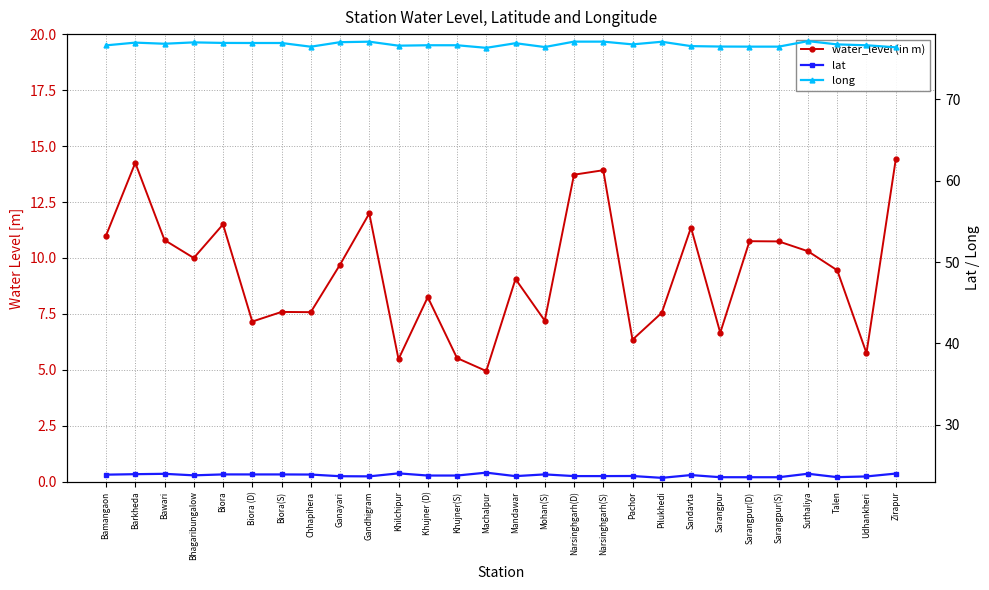

Reading left to right, transcribe all the data shown in this chart.

water_level (in m): Bamangaon=11.0	Barkheda=14.2	Bawari=10.8	Bhagaribungalow=10.0	Biora=11.5	Biora (D)=7.2	Biora(S)=7.6	Chhapihera=7.6	Ganayari=9.7	Gandhigram=12.0	Khilchipur=5.5	Khujner (D)=8.2	Khujner(S)=5.5	Machalpur=5.0	Mandawar=9.1	Mohan(S)=7.2	Narsinghgarh(D)=13.7	Narsinghgarh(S)=13.9	Pachor=6.3	Pilukhedi=7.5	Sandavta=11.4	Sarangpur=6.7	Sarangpur(D)=10.8	Sarangpur(S)=10.7	Suthaliya=10.3	Talen=9.4	Udhankheri=5.8	Zirapur=14.4
lat: Bamangaon=23.9	Barkheda=23.9	Bawari=24.0	Bhagaribungalow=23.8	Biora=23.9	Biora (D)=23.9	Biora(S)=23.9	Chhapihera=23.9	Ganayari=23.7	Gandhigram=23.7	Khilchipur=24.0	Khujner (D)=23.8	Khujner(S)=23.8	Machalpur=24.1	Mandawar=23.7	Mohan(S)=23.9	Narsinghgarh(D)=23.7	Narsinghgarh(S)=23.7	Pachor=23.7	Pilukhedi=23.5	Sandavta=23.8	Sarangpur=23.6	Sarangpur(D)=23.6	Sarangpur(S)=23.6	Suthaliya=24.0	Talen=23.6	Udhankheri=23.7	Zirapur=24.0
long: Bamangaon=76.6	Barkheda=77.0	Bawari=76.8	Bhagaribungalow=77.0	Biora=76.9	Biora (D)=76.9	Biora(S)=76.9	Chhapihera=76.5	Ganayari=77.0	Gandhigram=77.1	Khilchipur=76.6	Khujner (D)=76.6	Khujner(S)=76.6	Machalpur=76.3	Mandawar=76.9	Mohan(S)=76.4	Narsinghgarh(D)=77.1	Narsinghgarh(S)=77.1	Pachor=76.7	Pilukhedi=77.1	Sandavta=76.5	Sarangpur=76.5	Sarangpur(D)=76.5	Sarangpur(S)=76.5	Suthaliya=77.1	Talen=76.7	Udhankheri=76.6	Zirapur=76.4